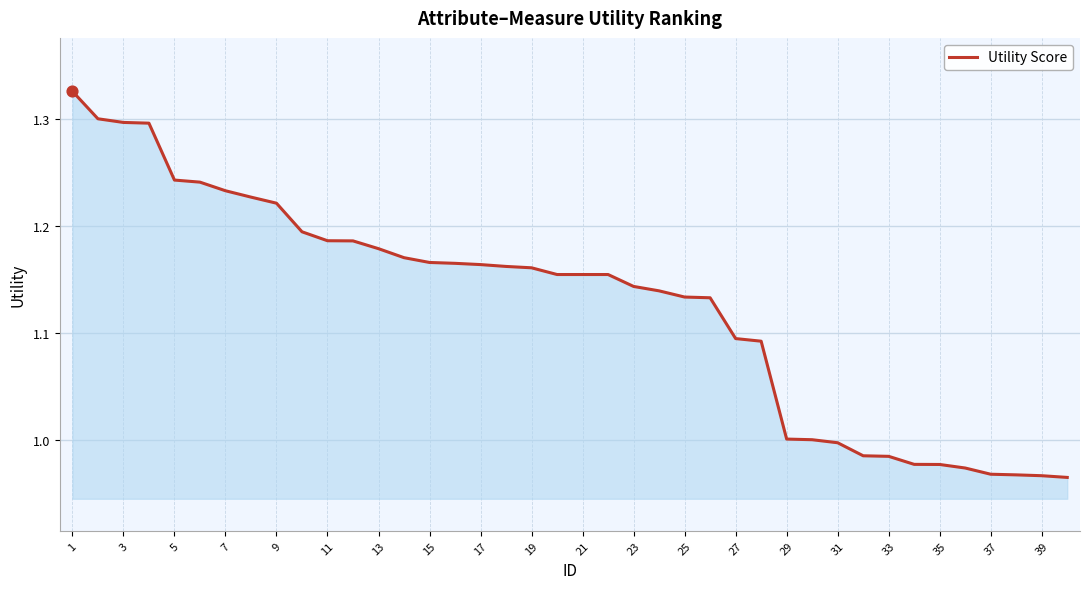

What is the difference between the maximum and minimum values?

0.4